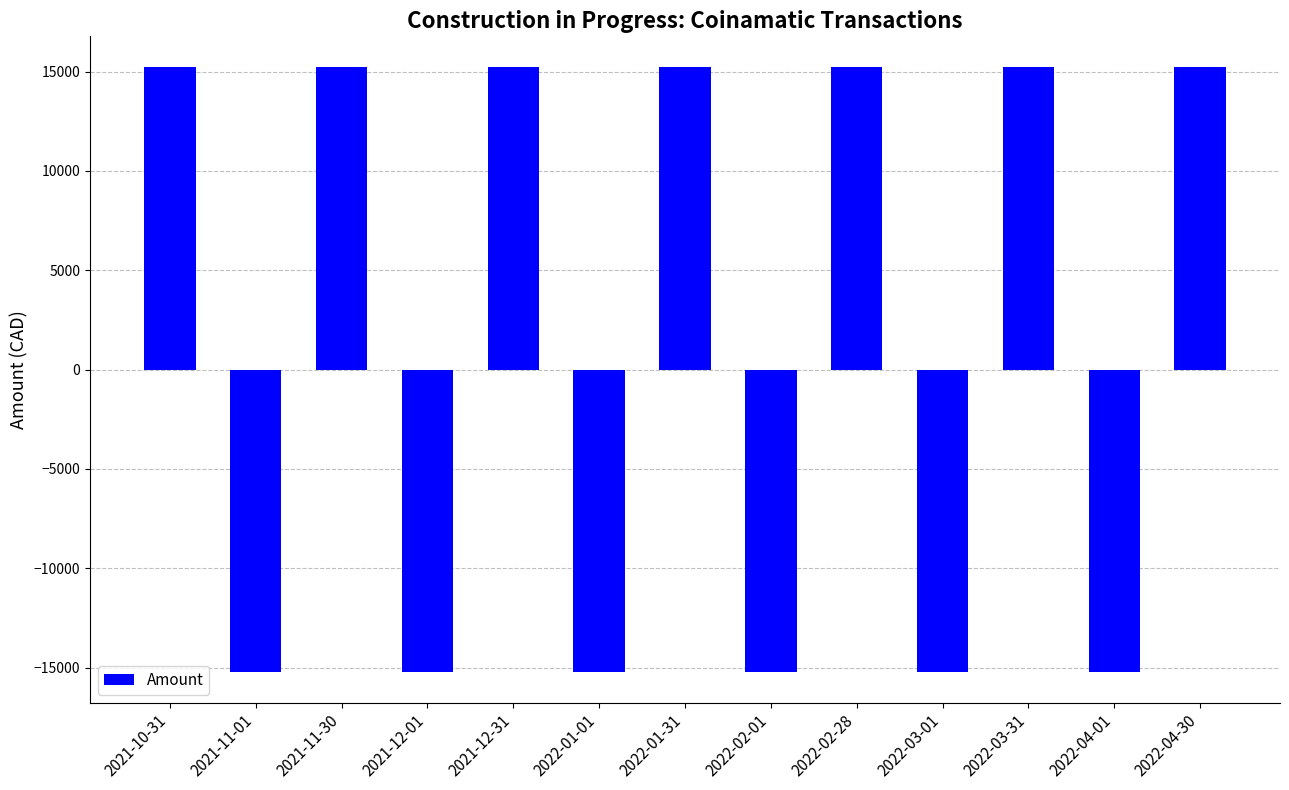

What is the label of the 13th bar from the left?

2022-04-30